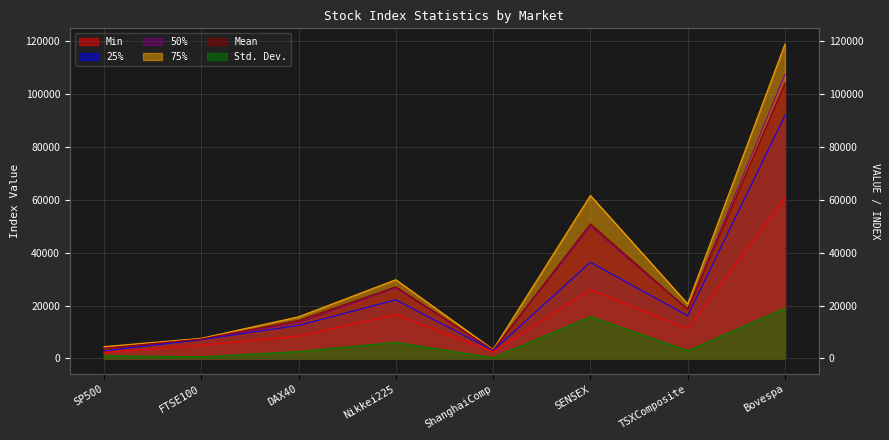

What is the sum of all 75% values?

262081.7